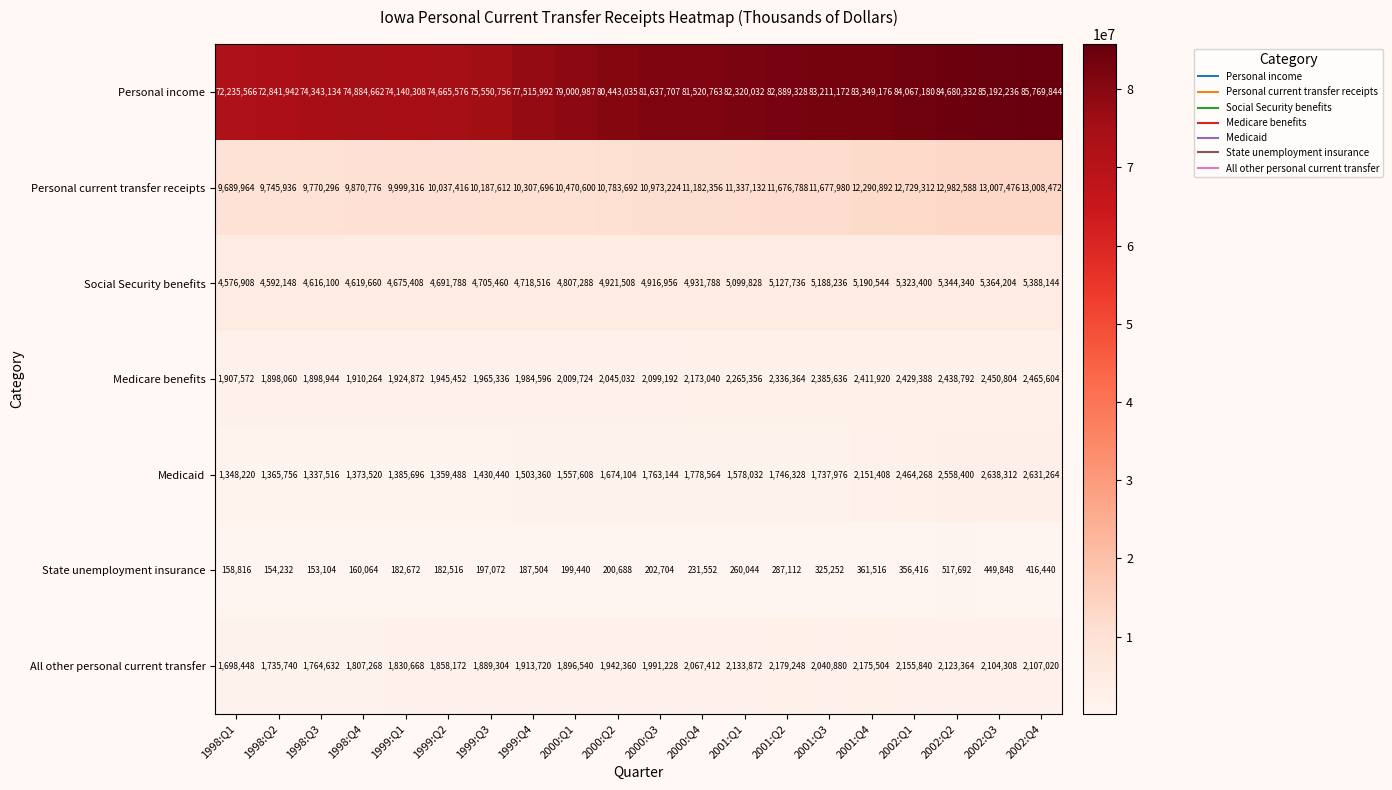

At how many categories does at least one series exceed 5329315?

20